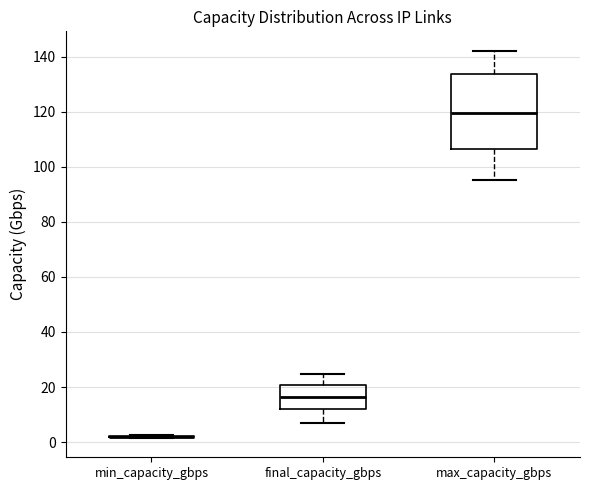

Reading left to right, read every box against the y-axis: the position of its median line, the range the box covers, and the ends of its whiskers. The values are not printed on the chart, so give them approximately, as read against the axis.

min_capacity_gbps: box collapsed to a line at 2, whiskers 2 to 2
final_capacity_gbps: median 16, box 12 to 20, whiskers 8 to 24
max_capacity_gbps: median 120, box 106 to 134, whiskers 96 to 142